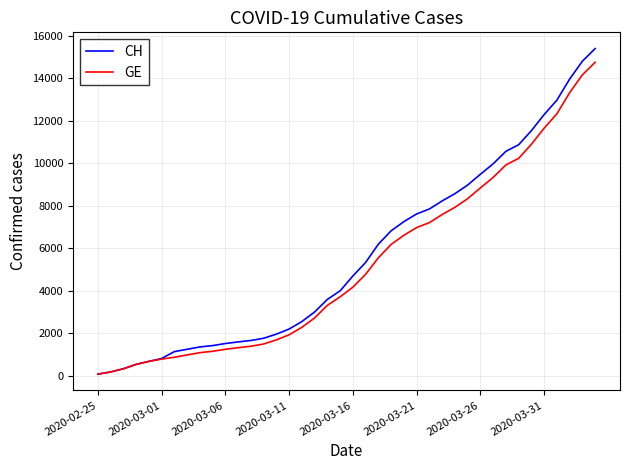

What is the maximum value shown in the chart?

15390